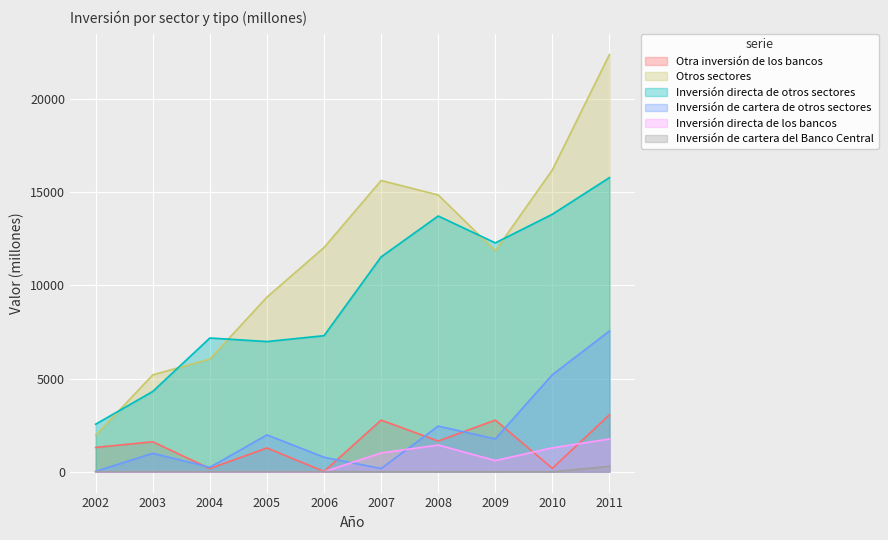

What is the value of the Inversión directa de los bancos point at the 9th from the left?

1282